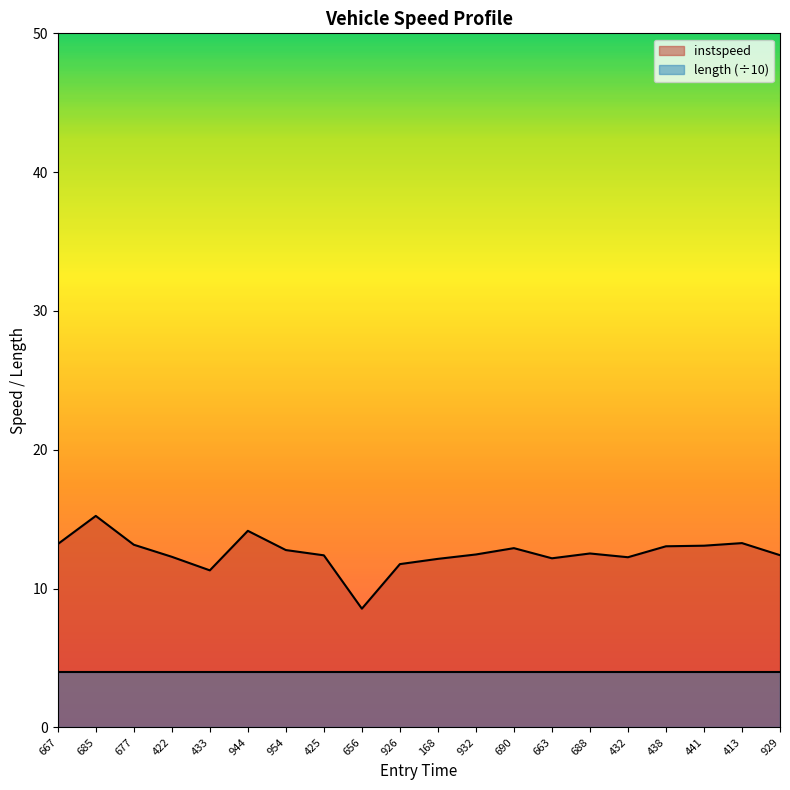

Reading left to right, transcribe all the data shown in this chart.

667=13.2	685=15.2	677=13.2	422=12.3	433=11.3	944=14.2	954=12.8	425=12.4	656=8.6	926=11.8	168=12.1	932=12.5	690=12.9	663=12.2	688=12.5	432=12.3	438=13.0	441=13.1	413=13.3	929=12.4